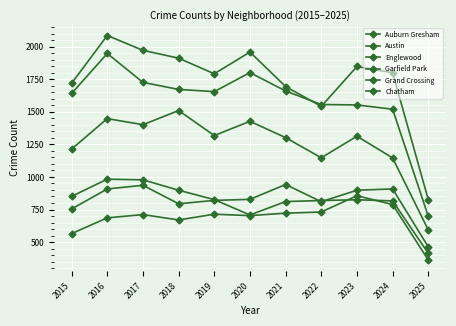

How many lines are shown in the chart?

6